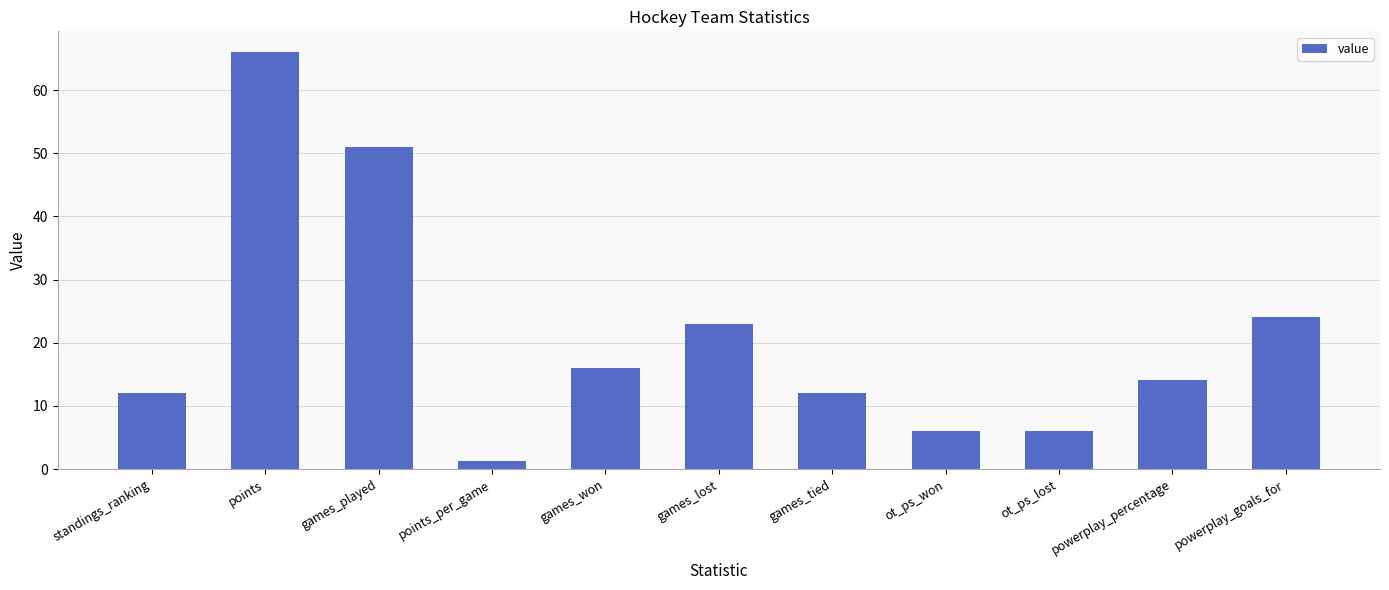

What is the maximum value shown in the chart?

66.0